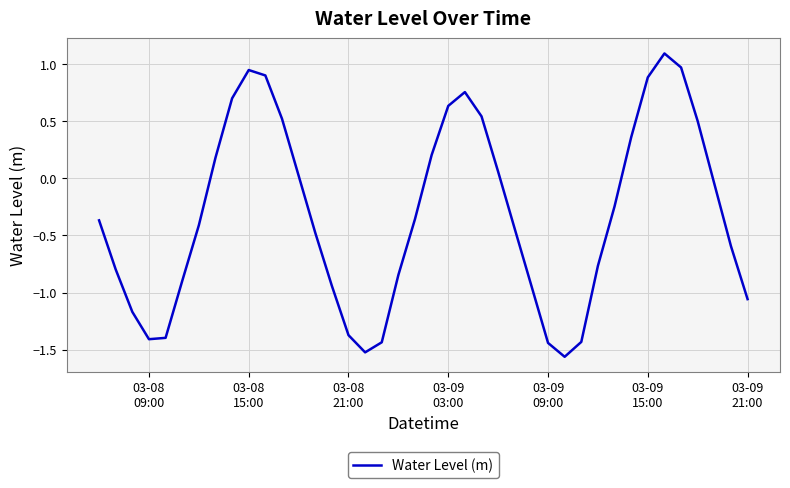

What is the greatest value displayed?

1.1